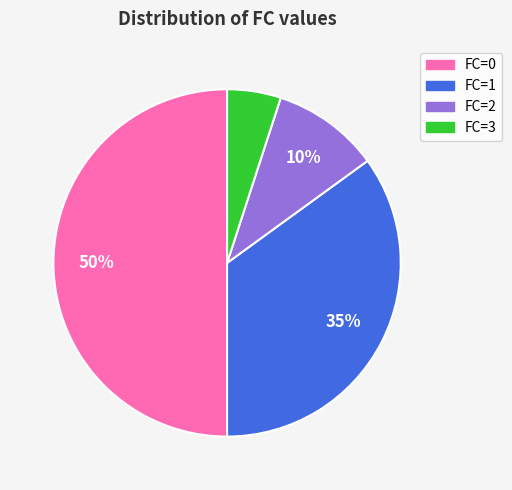

To the nearest percent, what is the average slice percentage?

25%